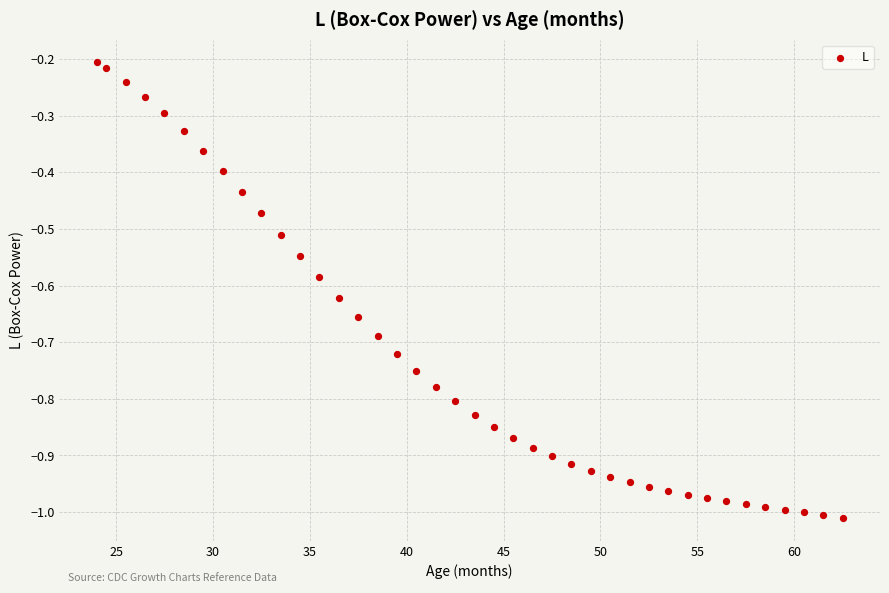

What is the range of X values (max minus min)?

38.5